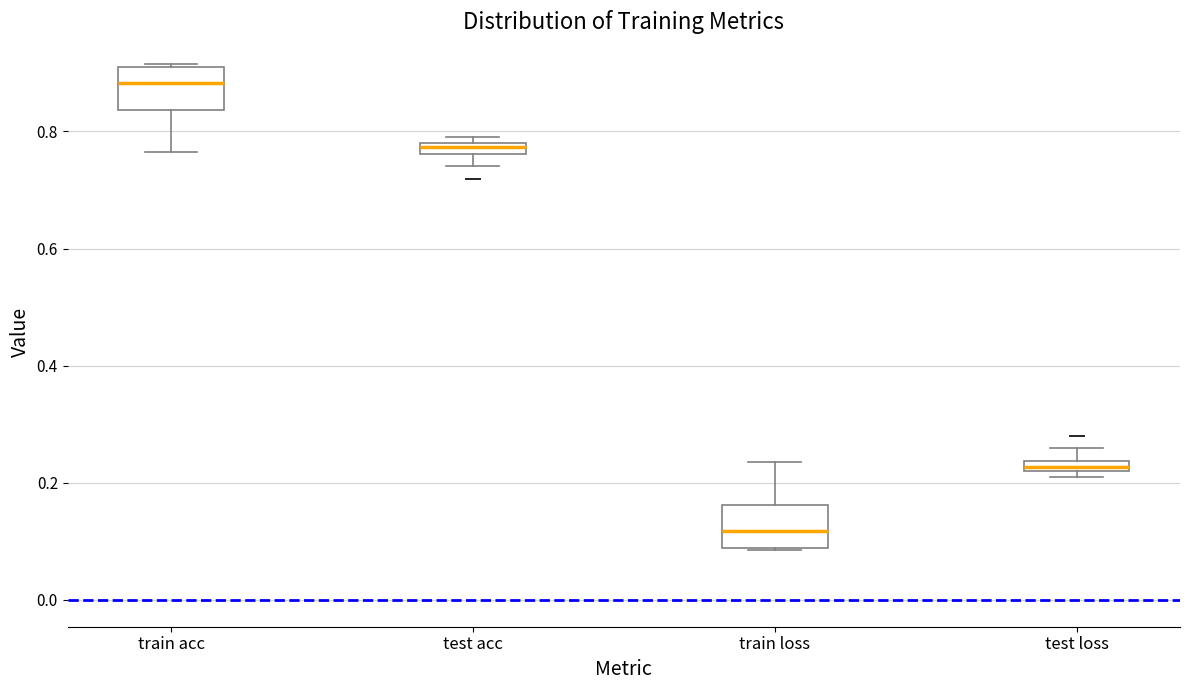

Where does the lower whisker of the box for train acc end on the y-axis? The values are not printed on the chart, so give them approximately, as read against the axis.

0.76